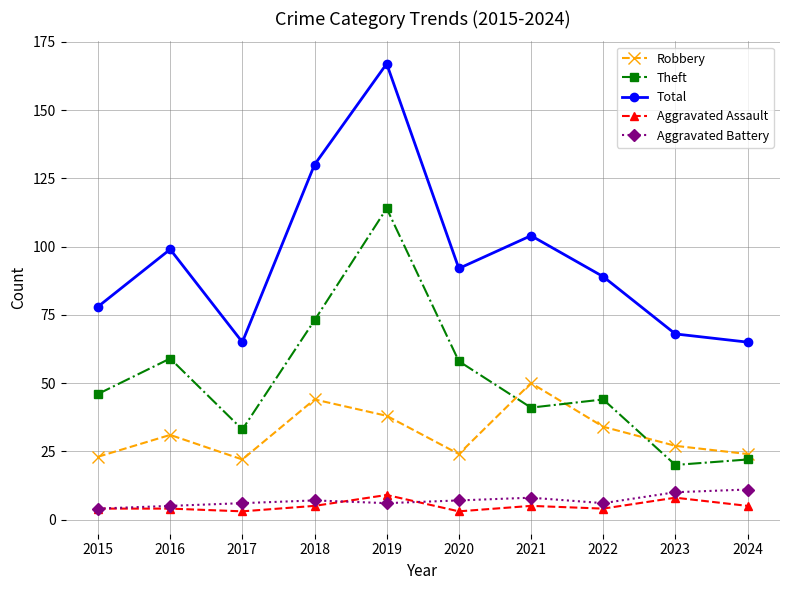

True or false: Theft has more than 0 interior local peaks.

True